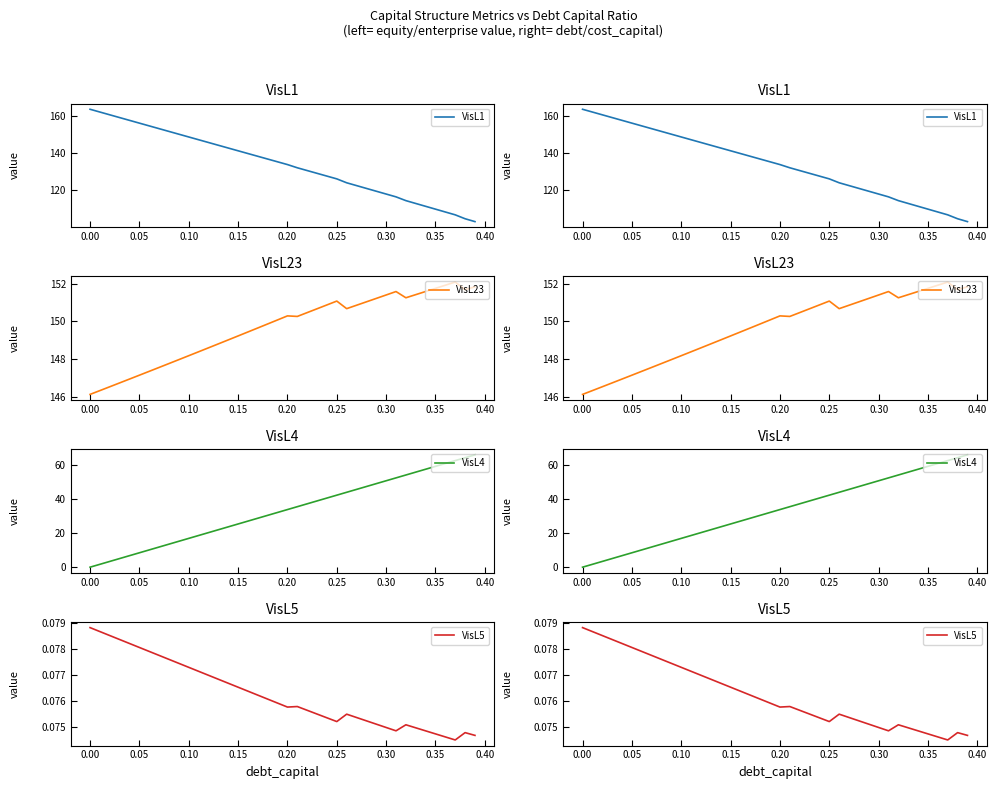

Which series ends up on top after the final intersection of VisL4 and VisL5?

VisL4